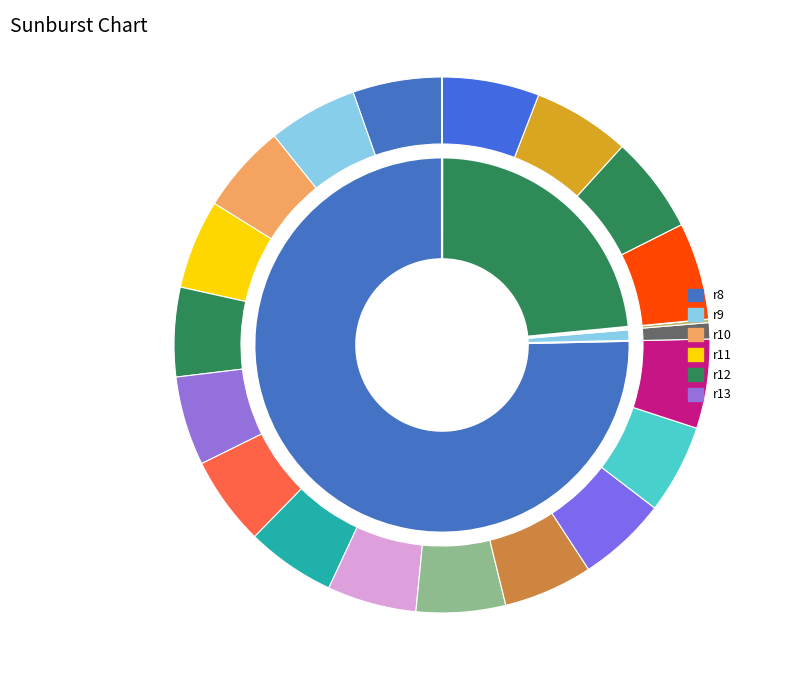

To the nearest percent, what is the combined percentage of r12 and r13?

23%